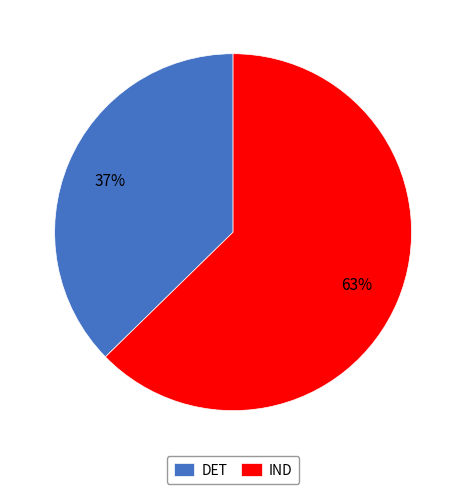

How many segments does this pie chart have?

2